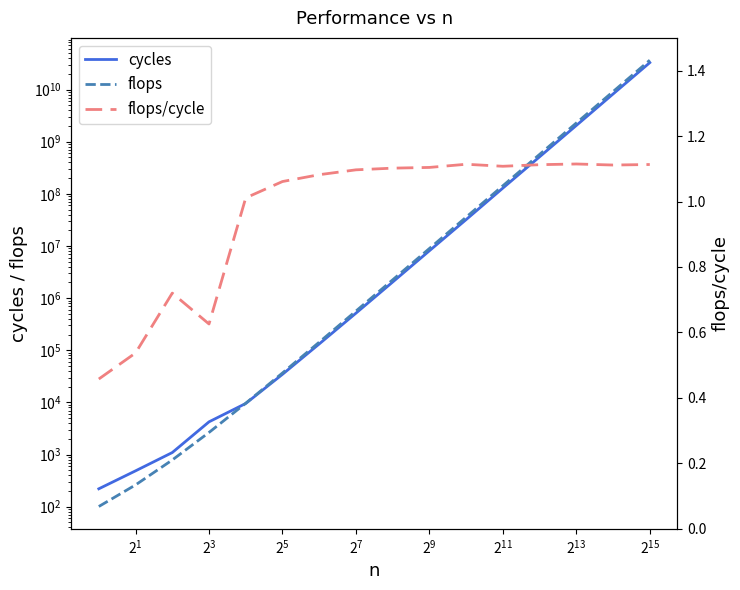

Does the chart display data point markers on the line(s)?

No